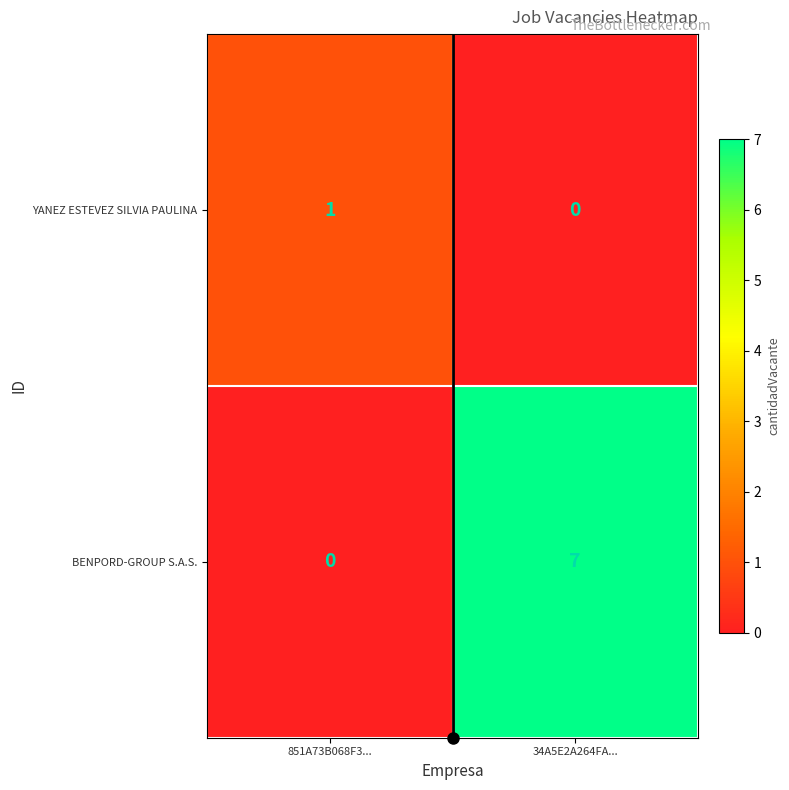

How many distinct data groups are displayed?

2